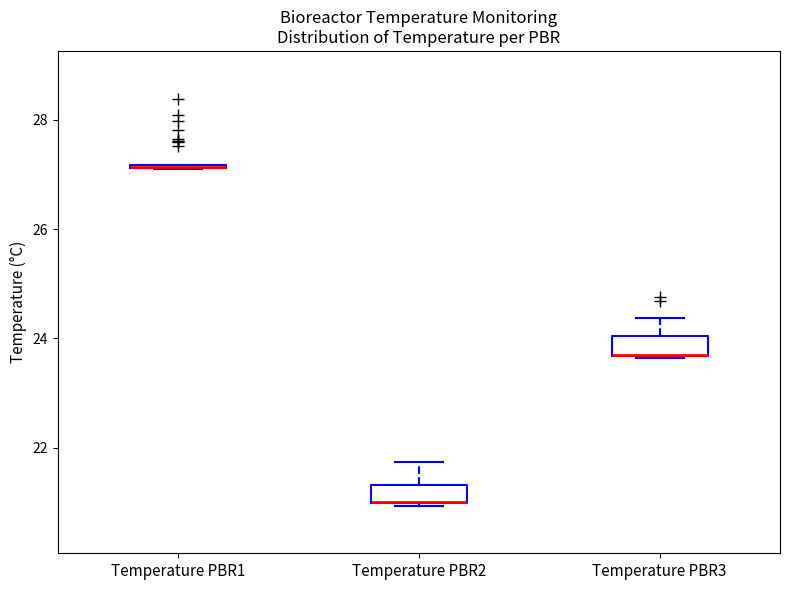

Where is the upper edge of the box for Temperature PBR3 on the y-axis? The values are not printed on the chart, so give them approximately, as read against the axis.

24.0